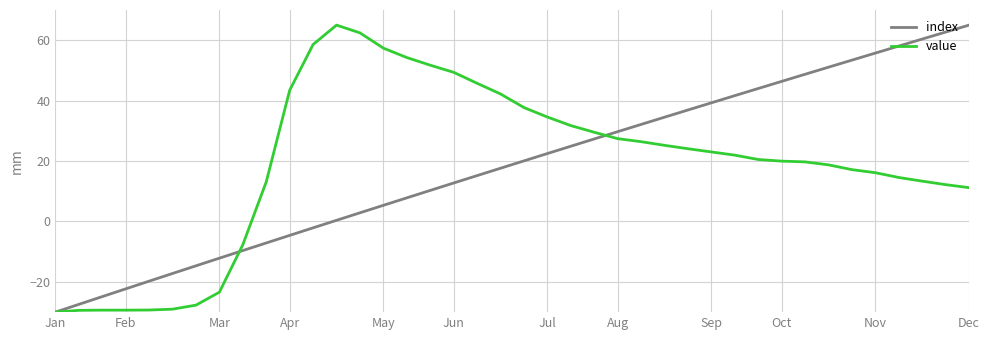

What is the highest value of the value series?

65.0